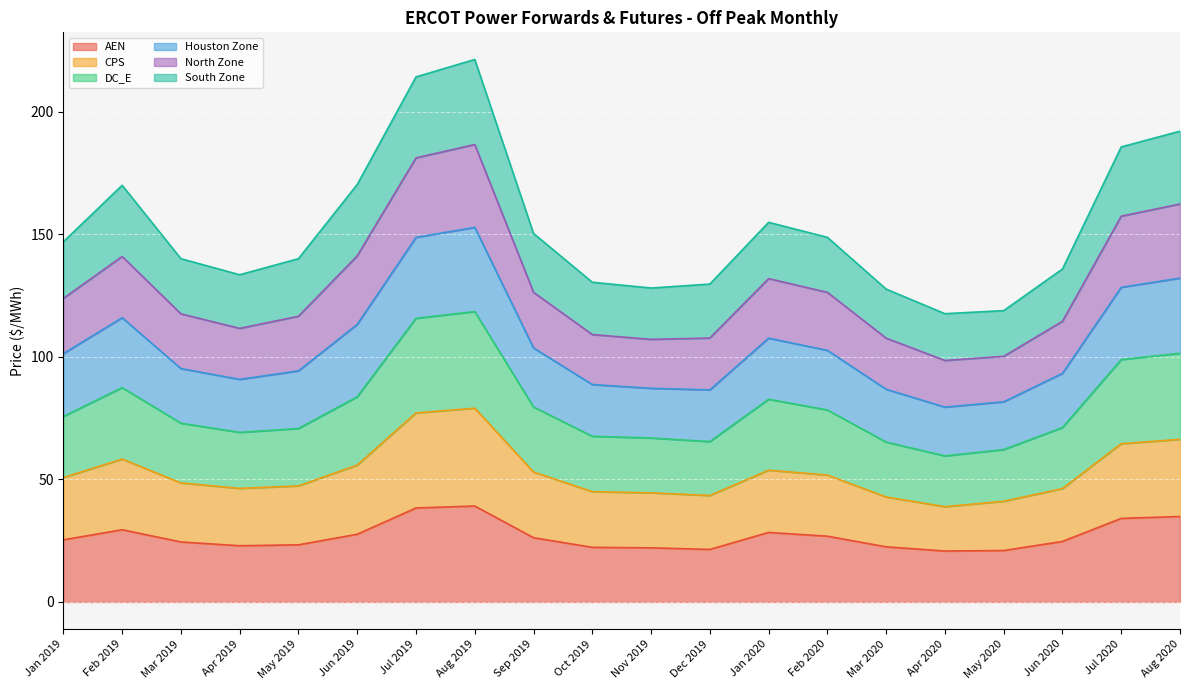

True or false: AEN and North Zone cross at least once.

False